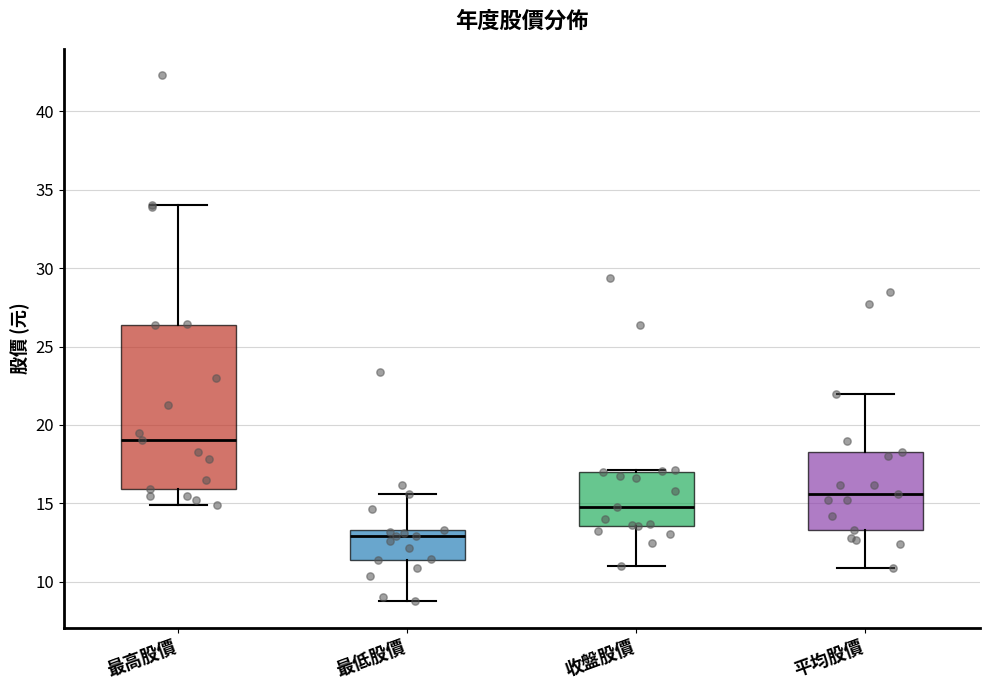

Reading left to right, read every box against the y-axis: the position of its median line, the range the box covers, and the ends of its whiskers. The values are not printed on the chart, so give them approximately, as read against the axis.

最高股價: median 19.0, box 16.0 to 26.5, whiskers 15.0 to 34.0
最低股價: median 13.0, box 11.5 to 13.5, whiskers 9.0 to 15.5
收盤股價: median 15.0, box 13.5 to 17.0, whiskers 11.0 to 17.0
平均股價: median 15.5, box 13.5 to 18.5, whiskers 11.0 to 22.0